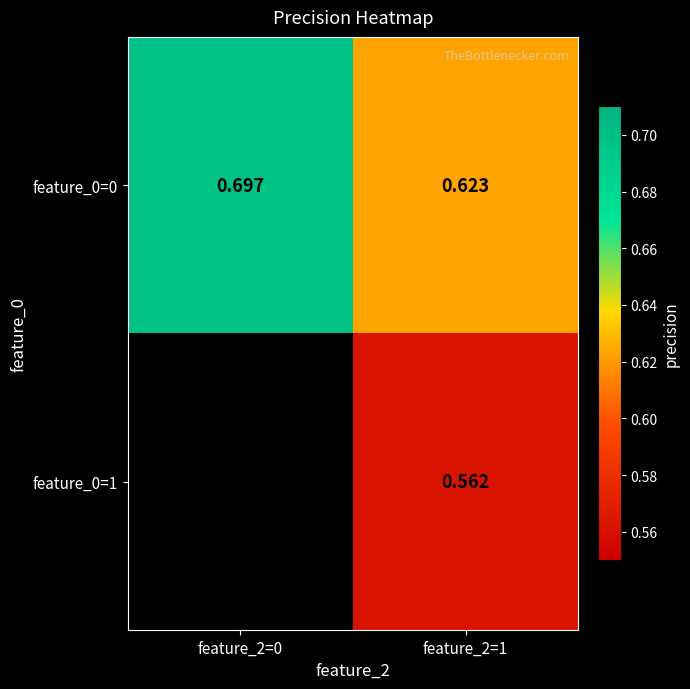

Read the feature_0=0 value at feature_2=1.

0.6